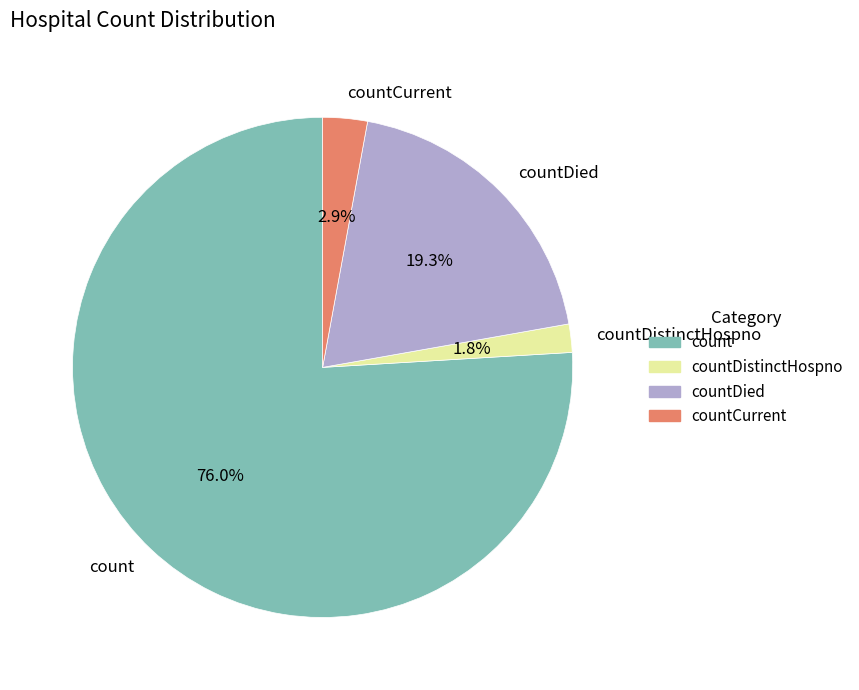

Is there a majority slice in this chart?

Yes